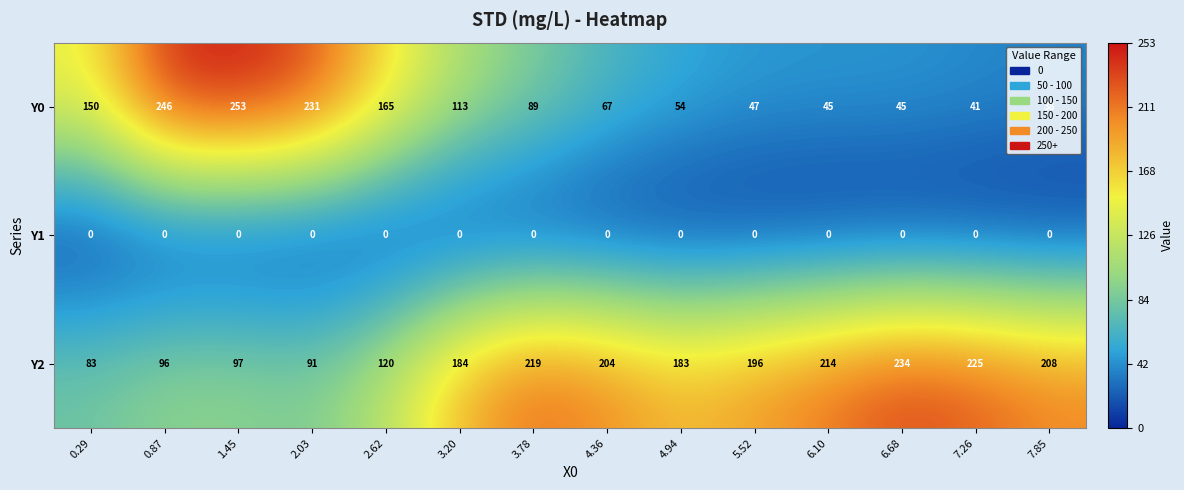

Which category has the highest value across all series?

1.45